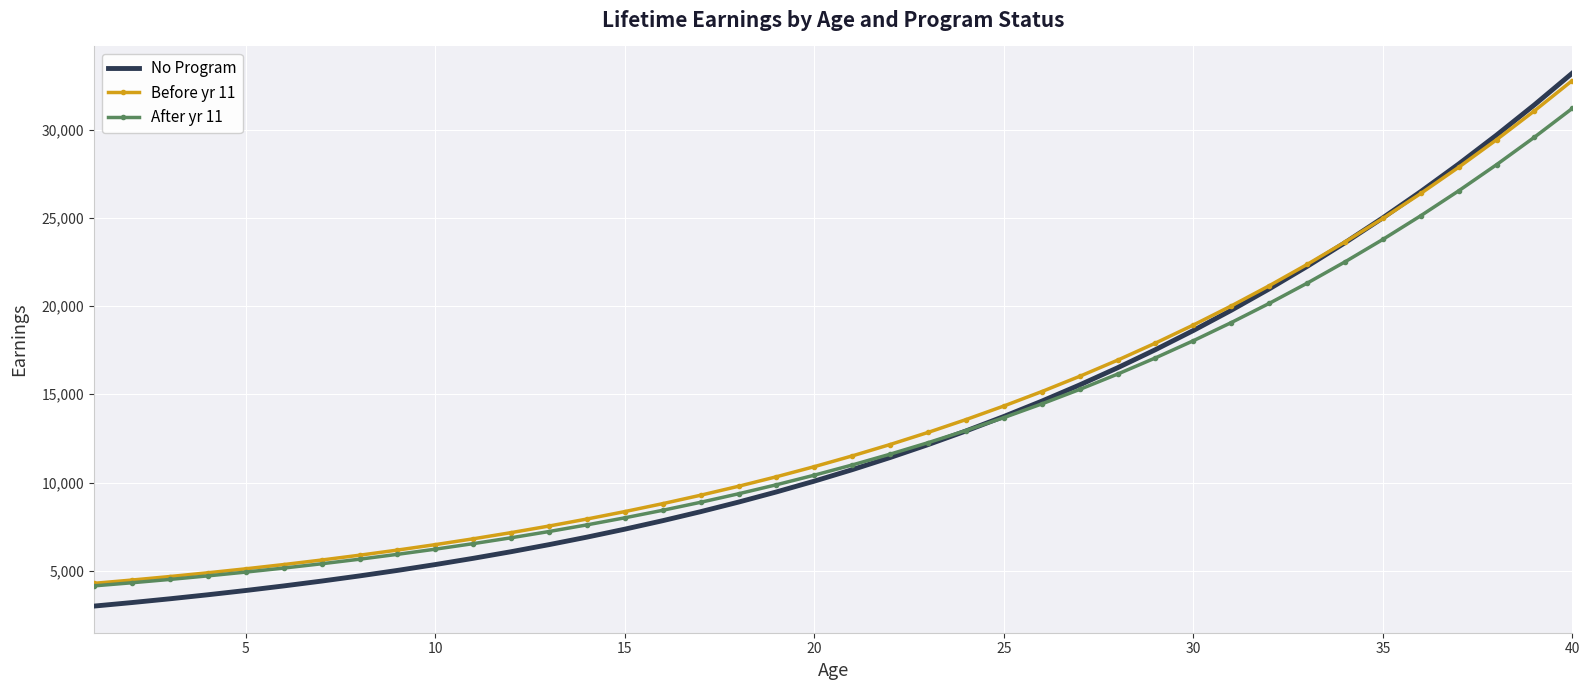

What is the maximum value for After yr 11?

31197.5